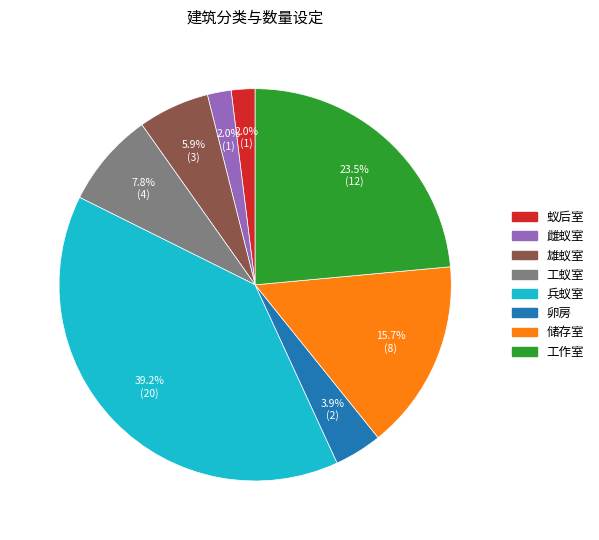

Which category has the biggest portion of the pie?

兵蚁室